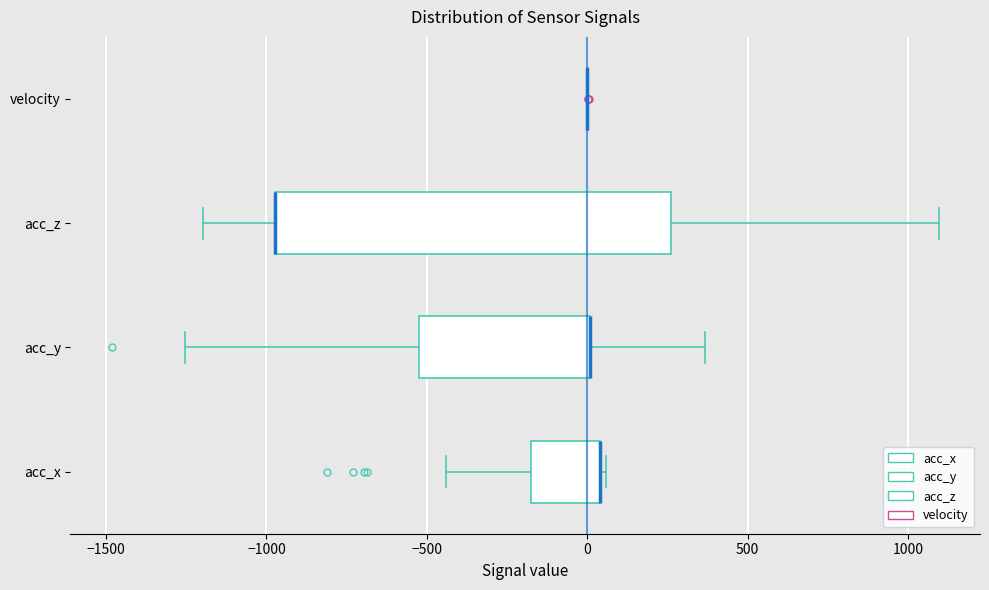

Comparing the boxes themselves (not the whiskers), which one is the widest?

acc_z